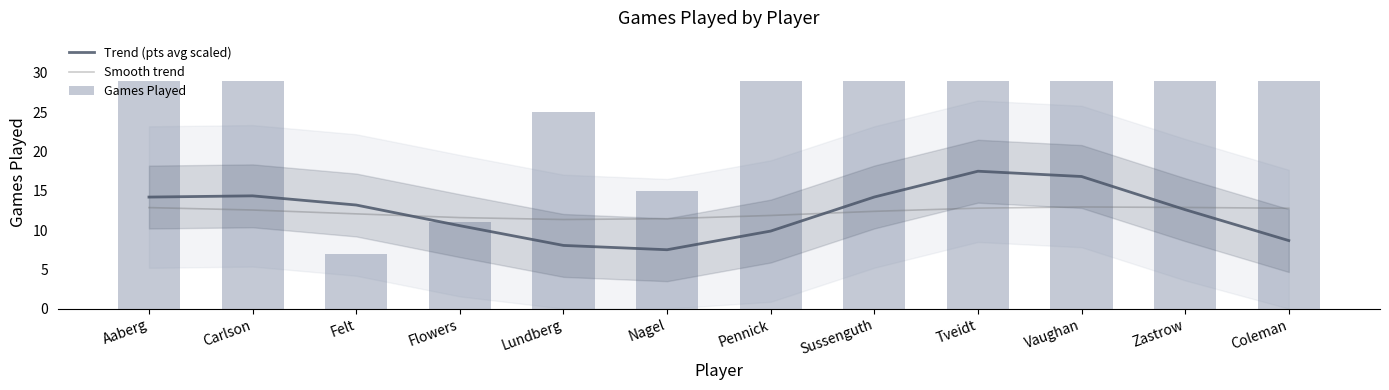

At which category is the sum across all series the highest?

Tveidt